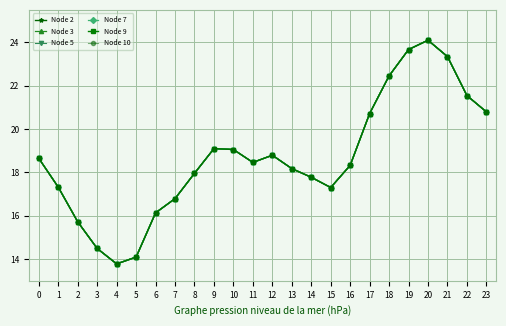

Reading left to right, transcribe all the data shown in this chart.

Node 2: 0=18.6	1=17.3	2=15.7	3=14.5	4=13.8	5=14.1	6=16.1	7=16.8	8=18.0	9=19.1	10=19.1	11=18.5	12=18.8	13=18.2	14=17.8	15=17.3	16=18.3	17=20.7	18=22.5	19=23.7	20=24.1	21=23.3	22=21.5	23=20.8
Node 3: 0=18.6	1=17.3	2=15.7	3=14.5	4=13.8	5=14.1	6=16.1	7=16.8	8=18.0	9=19.1	10=19.1	11=18.5	12=18.8	13=18.2	14=17.8	15=17.3	16=18.3	17=20.7	18=22.5	19=23.7	20=24.1	21=23.3	22=21.5	23=20.8
Node 5: 0=18.6	1=17.3	2=15.7	3=14.5	4=13.8	5=14.1	6=16.1	7=16.8	8=18.0	9=19.1	10=19.1	11=18.5	12=18.8	13=18.2	14=17.8	15=17.3	16=18.3	17=20.7	18=22.5	19=23.7	20=24.1	21=23.3	22=21.5	23=20.8
Node 7: 0=18.6	1=17.3	2=15.7	3=14.5	4=13.8	5=14.1	6=16.1	7=16.8	8=18.0	9=19.1	10=19.1	11=18.5	12=18.8	13=18.2	14=17.8	15=17.3	16=18.3	17=20.7	18=22.5	19=23.7	20=24.1	21=23.3	22=21.5	23=20.8
Node 9: 0=18.6	1=17.3	2=15.7	3=14.5	4=13.8	5=14.1	6=16.1	7=16.8	8=18.0	9=19.1	10=19.1	11=18.5	12=18.8	13=18.2	14=17.8	15=17.3	16=18.3	17=20.7	18=22.5	19=23.7	20=24.1	21=23.3	22=21.5	23=20.8
Node 10: 0=18.6	1=17.3	2=15.7	3=14.5	4=13.8	5=14.1	6=16.1	7=16.8	8=18.0	9=19.1	10=19.1	11=18.5	12=18.8	13=18.2	14=17.8	15=17.3	16=18.3	17=20.7	18=22.5	19=23.7	20=24.1	21=23.3	22=21.5	23=20.8